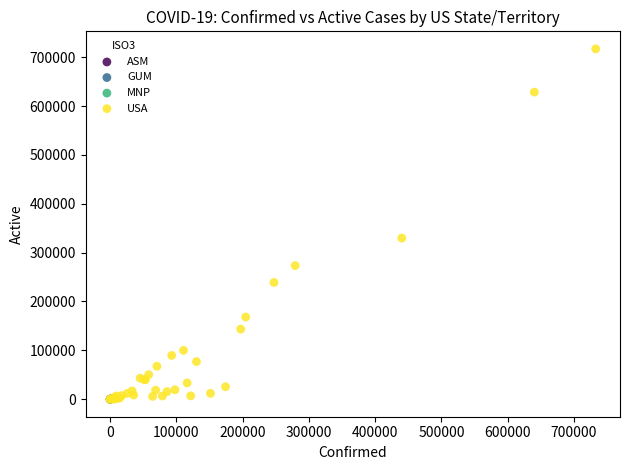

What are all the series names shown in the legend?

ASM, GUM, MNP, USA